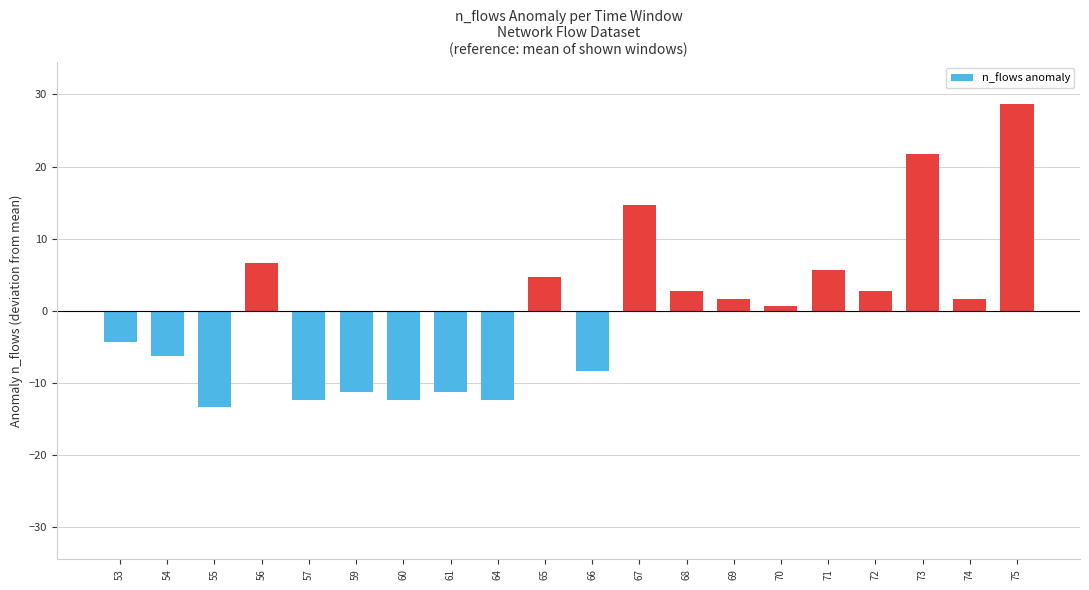

What is the difference between the maximum and second lowest values?

41.0